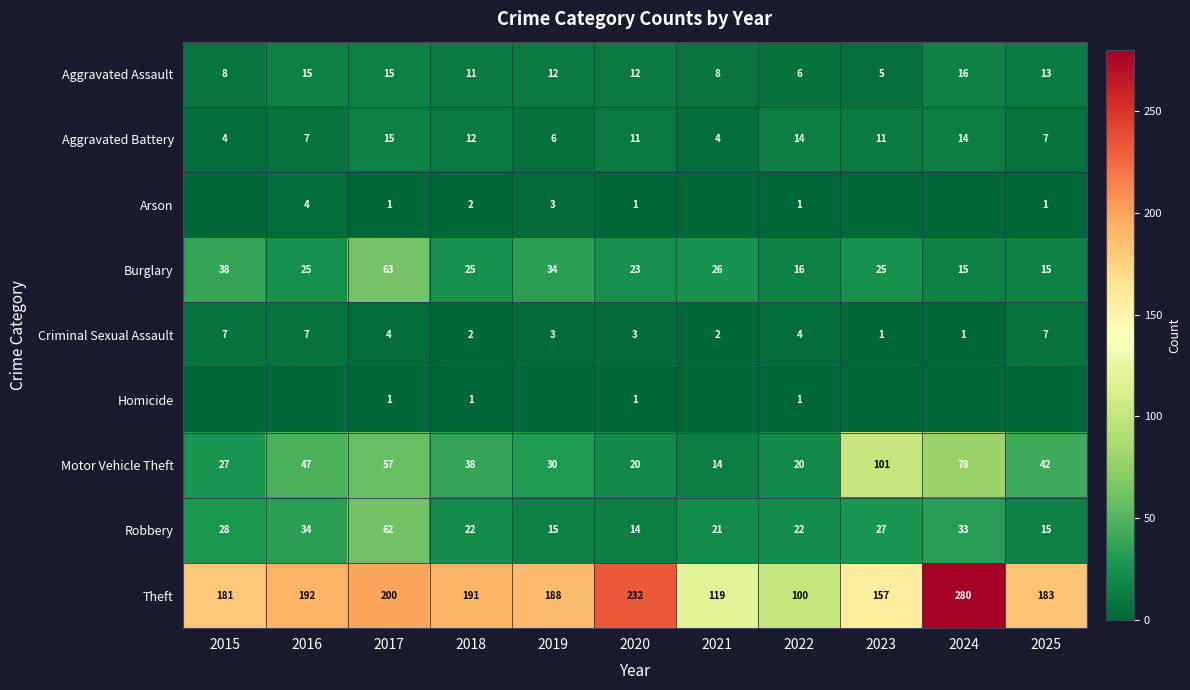

What is the average value of the Aggravated Battery series?

10